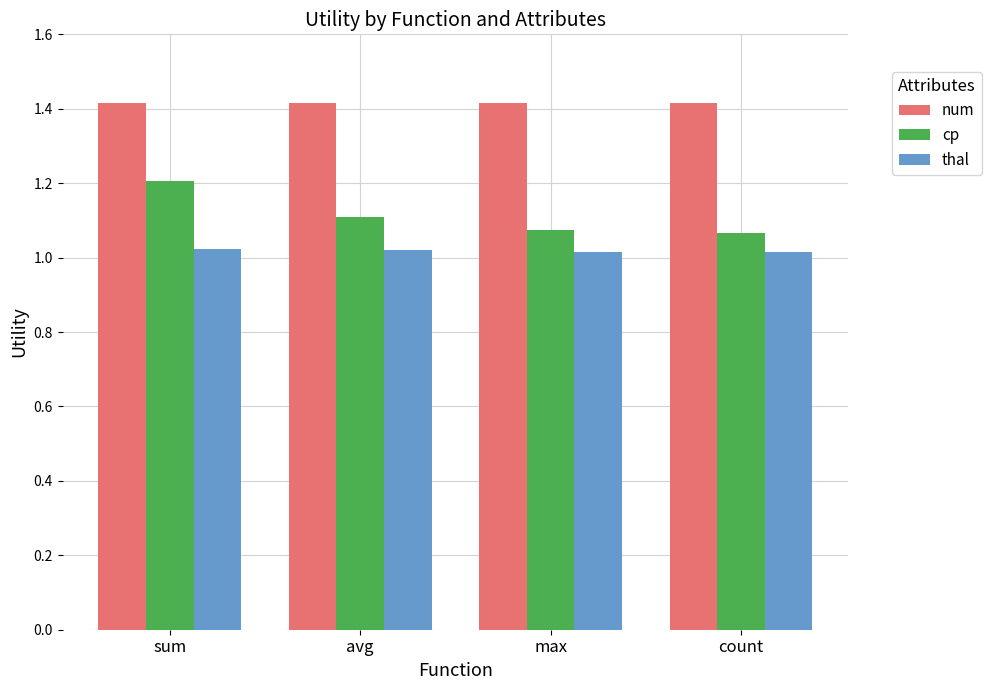

Which series has the largest total across all categories?

num